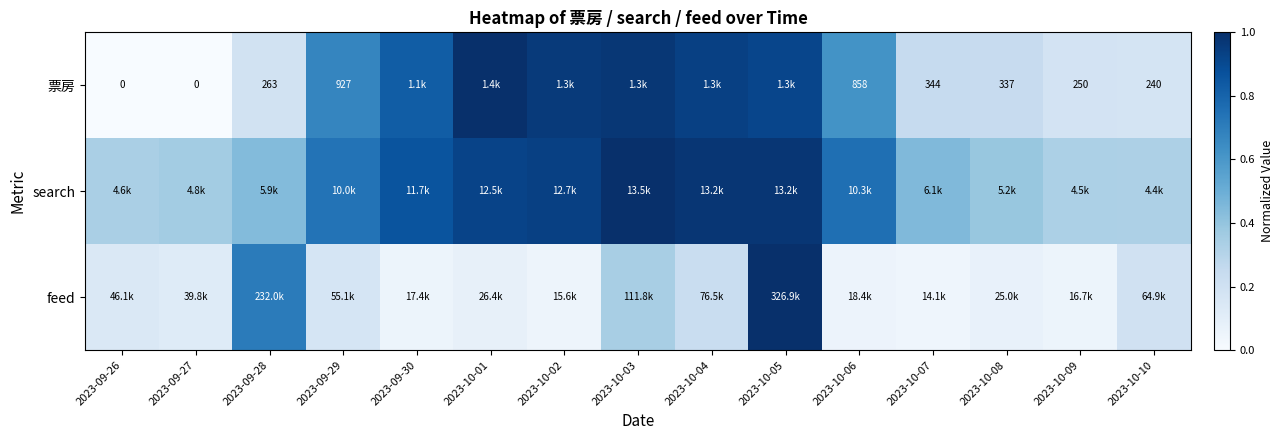

At which label does 票房 reach its peak?

2023-10-01